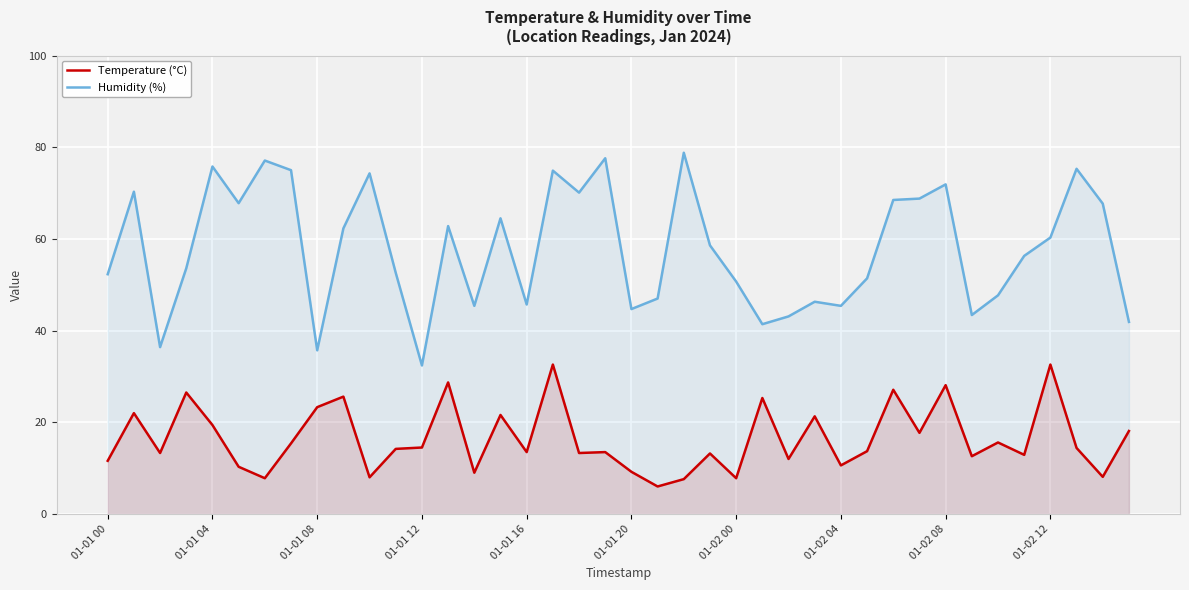

Rank the series at 01-01 08 from lowest to highest value.

Temperature (°C), Humidity (%)